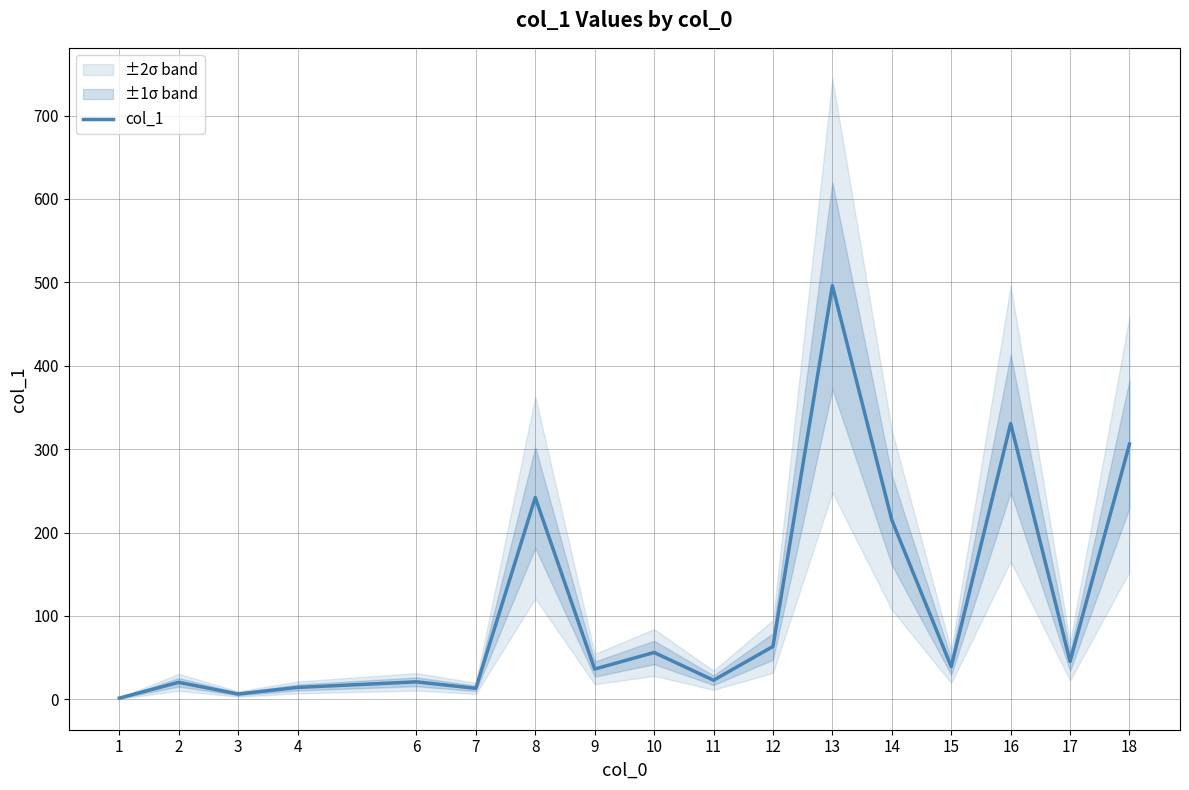

What is the sum of all values?

1930.2